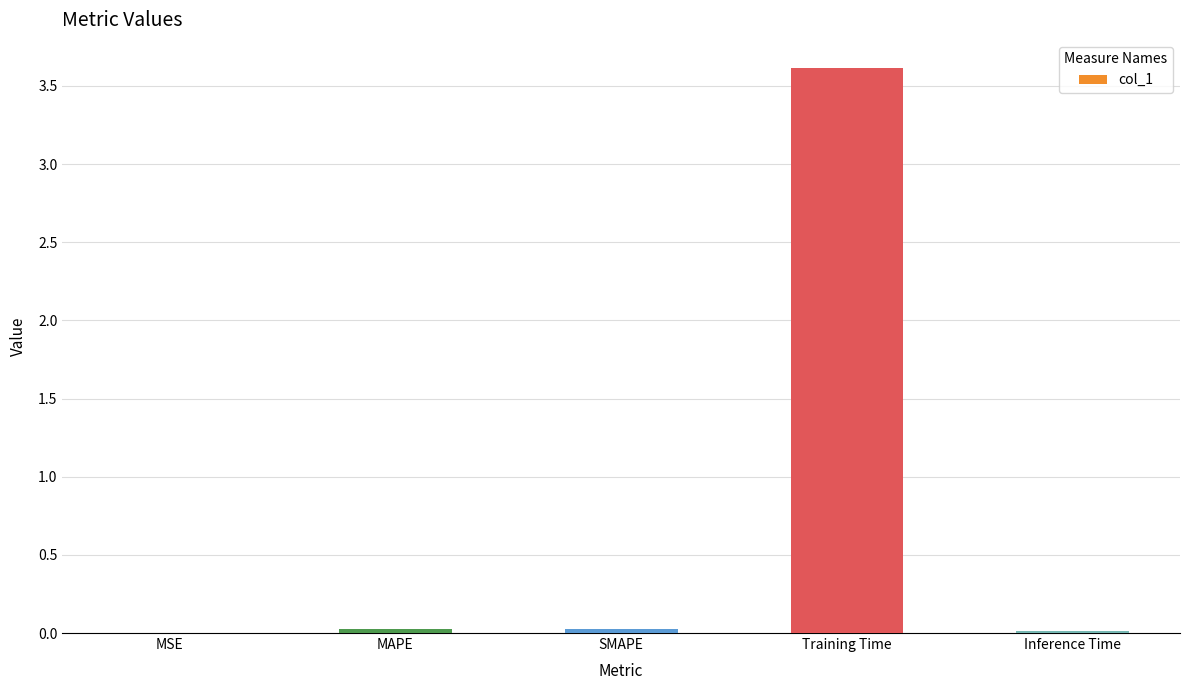

True or false: the data shows 4.7 at Training Time.

False